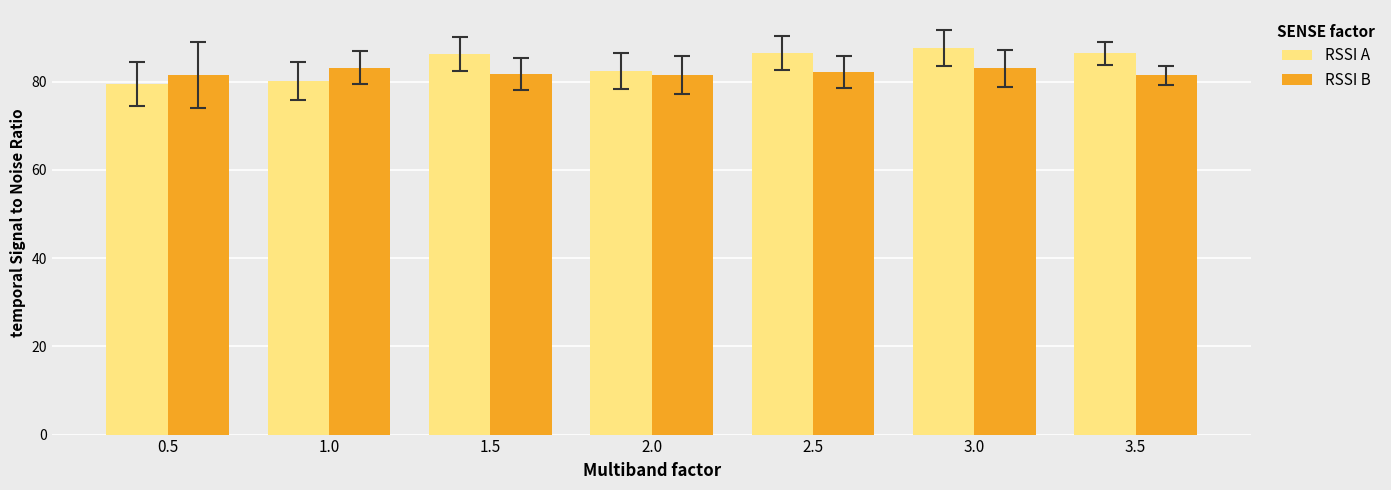

What is the sum of the RSSI B values at 2.5 and 0.5?

163.7